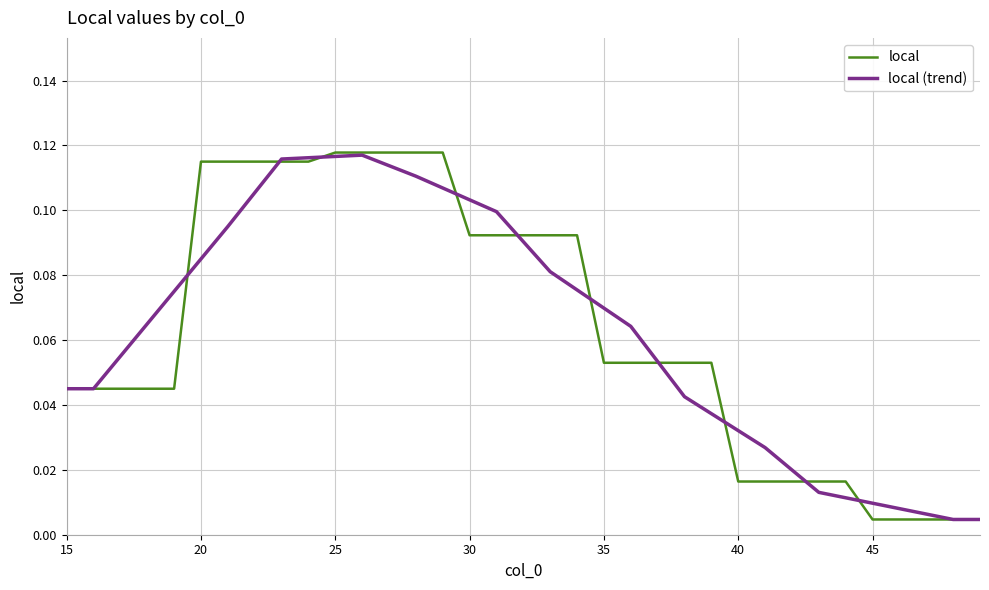

Which series has the widest spread of values?

local